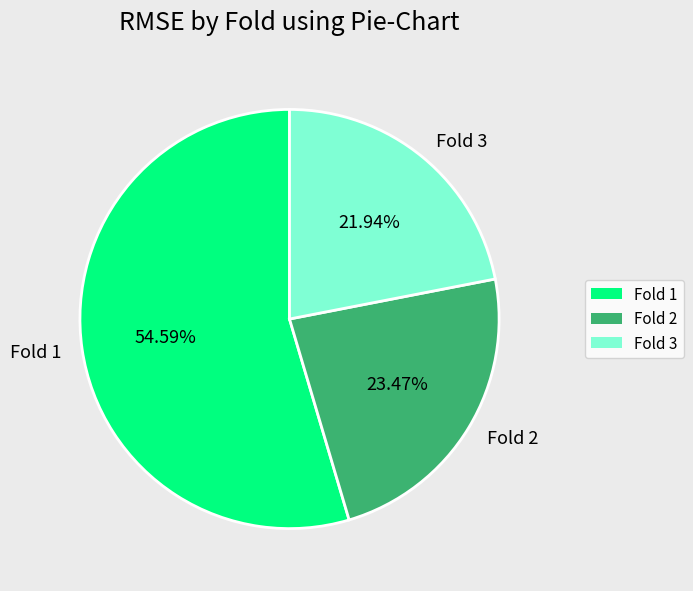

What percentage is the Fold 2 slice, to the nearest percent?

23%